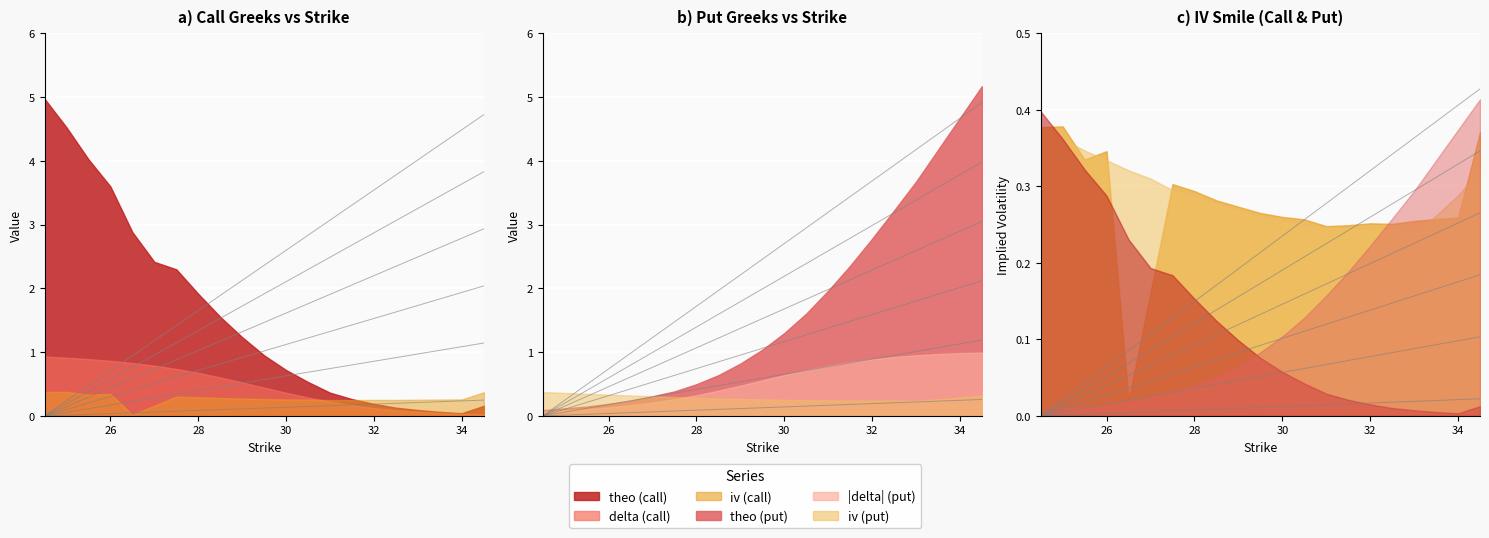

What is the sum of the theo_put values at 24.5 and 34.5?

5.3